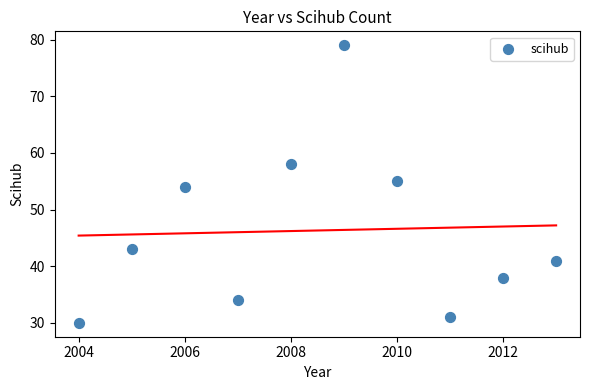

What is the range of X values (max minus min)?

9